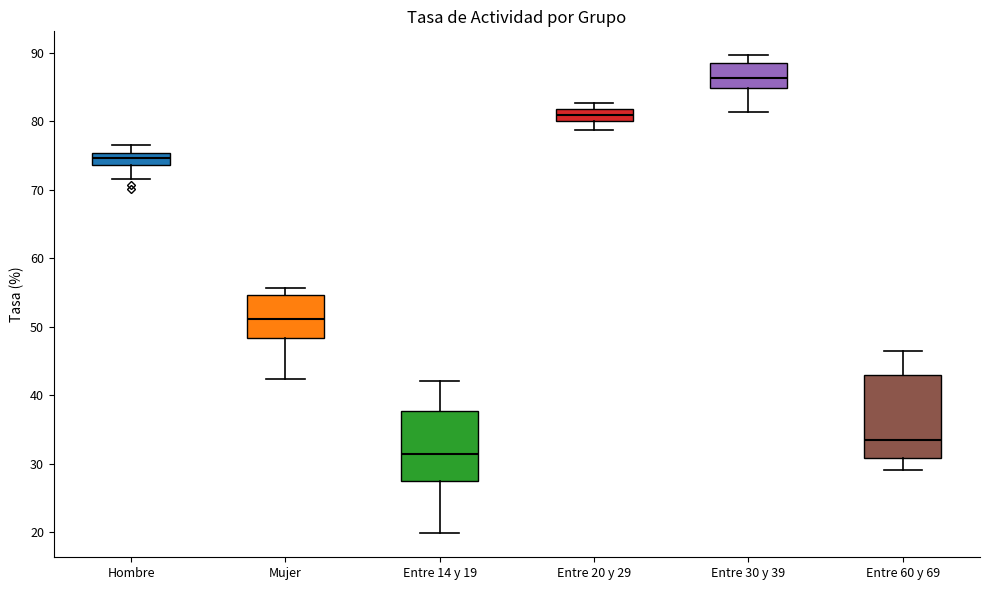

Reading left to right, transcribe this box plot: for each box, give where its median line is, the range the box spans, and where its two whiskers end, as read against the y-axis. The values are not printed on the chart, so give them approximately, as read against the axis.

Hombre: median 75 (inside the box), box 74 to 75, whiskers 72 to 77
Mujer: median 51, box 48 to 55, whiskers 42 to 56
Entre 14 y 19: median 31, box 27 to 38, whiskers 20 to 42
Entre 20 y 29: median 81, box 80 to 82, whiskers 79 to 83
Entre 30 y 39: median 86, box 85 to 88, whiskers 81 to 90
Entre 60 y 69: median 33, box 31 to 43, whiskers 29 to 46